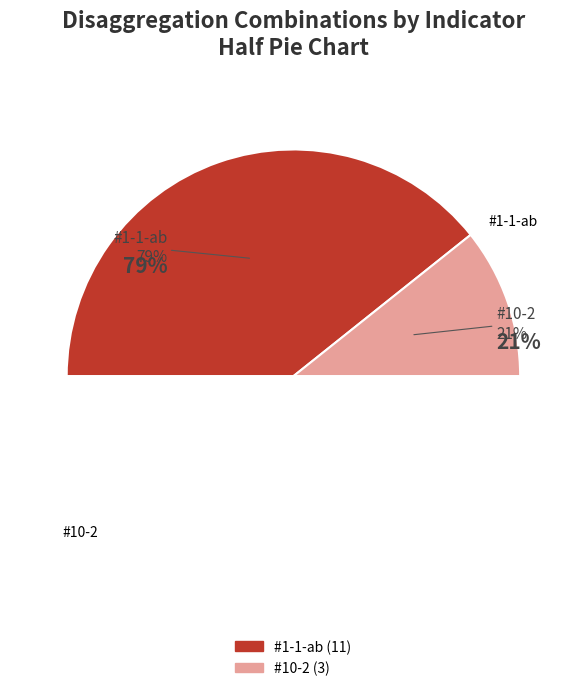

The #1-1-ab slice represents 79% of the pie. True or false?

True